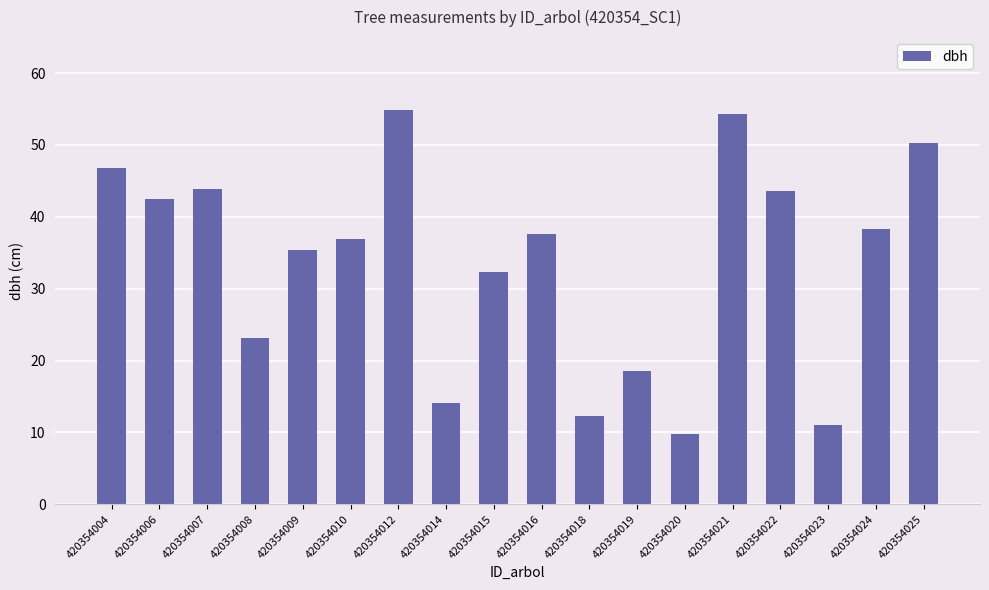

How many distinct data groups are displayed?

1